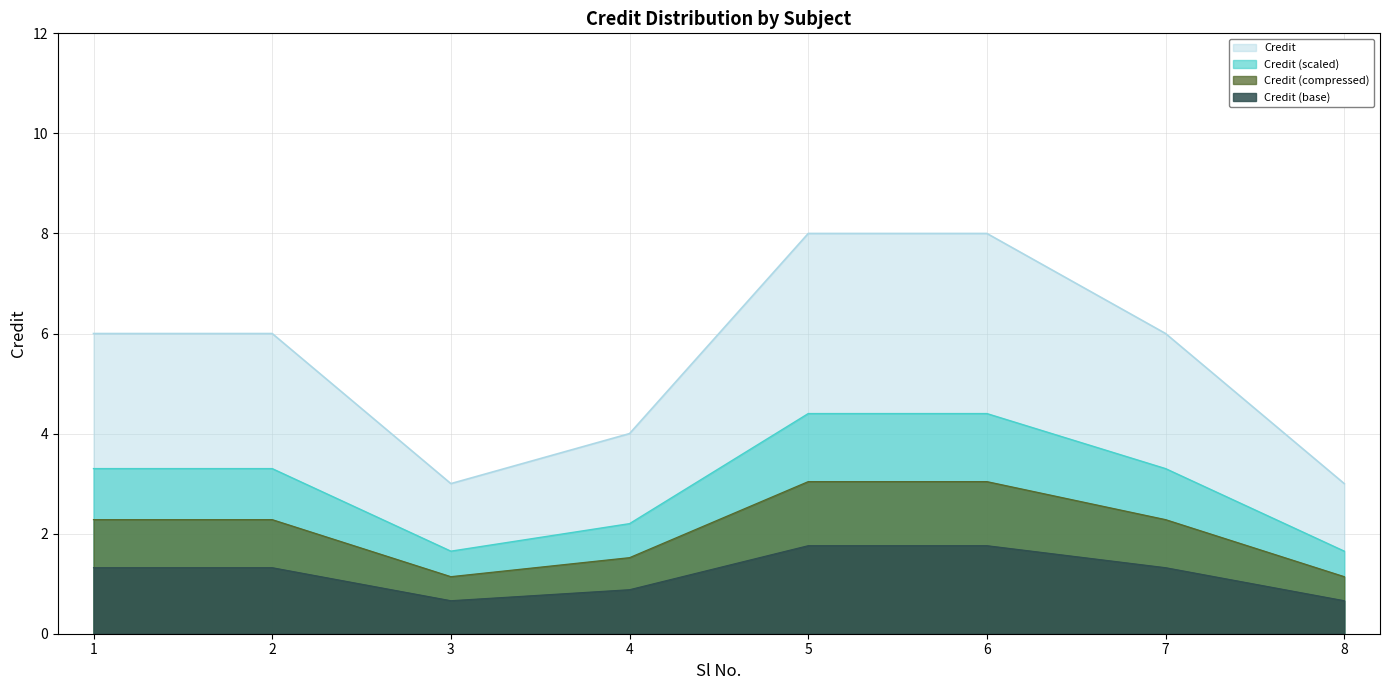

The chart shows a value of 5 at 6. True or false?

False